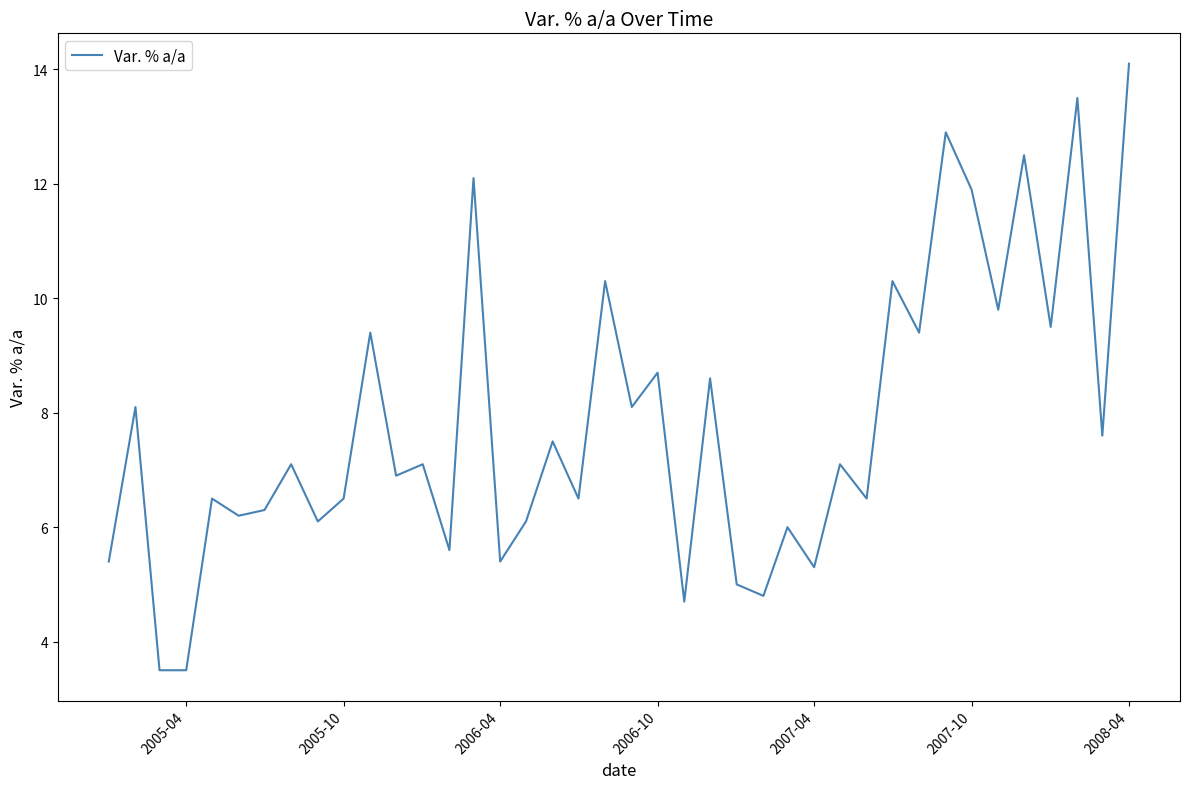

What is the greatest value displayed?

14.1